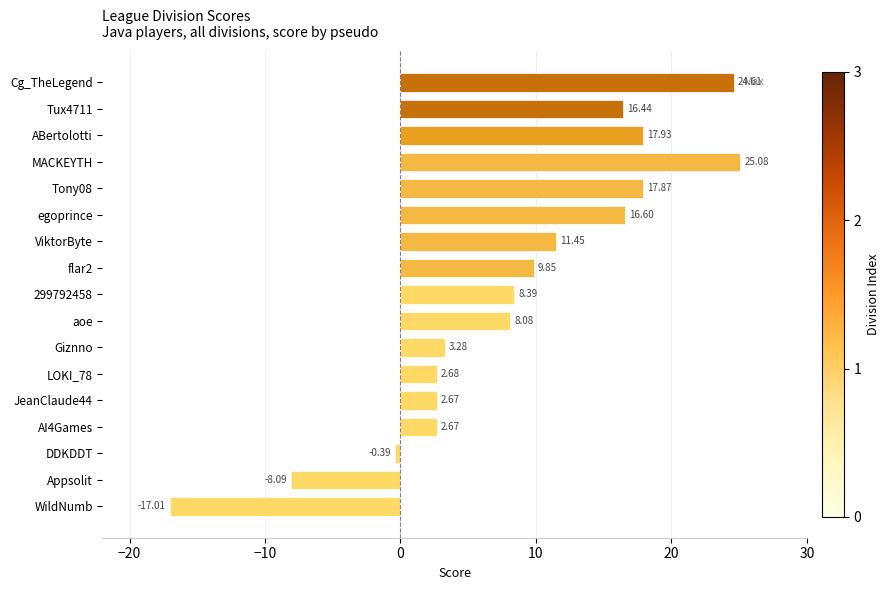

What is the average value?

8.4